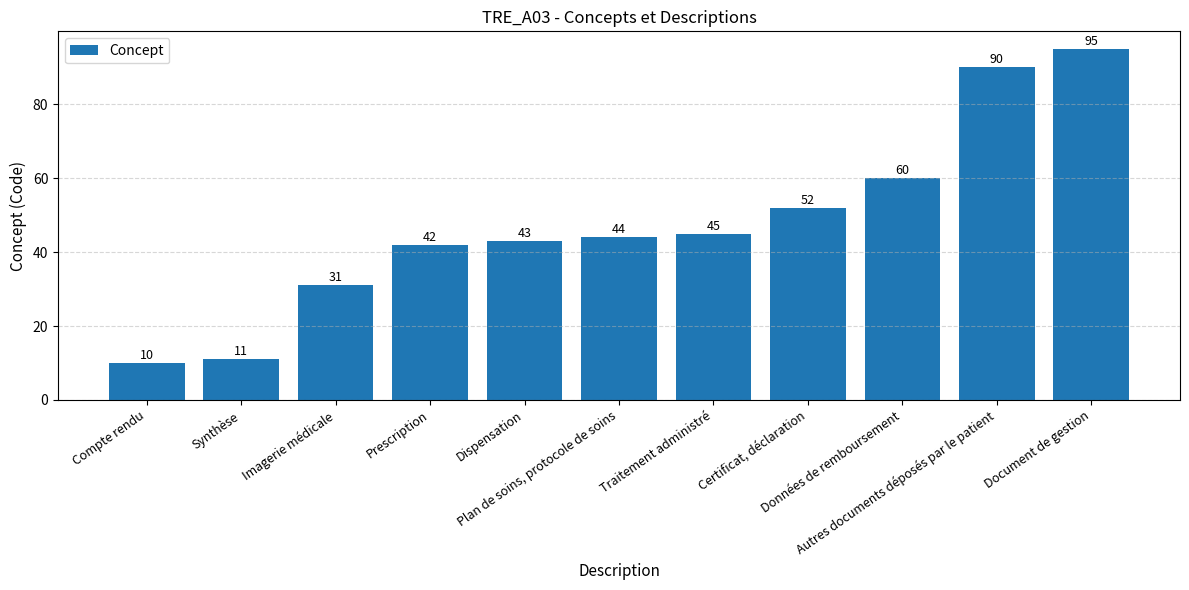

List the labels in order of value, largest first.

Document de gestion, Autres documents déposés par le patient, Données de remboursement, Certificat, déclaration, Traitement administré, Plan de soins, protocole de soins, Dispensation, Prescription, Imagerie médicale, Synthèse, Compte rendu